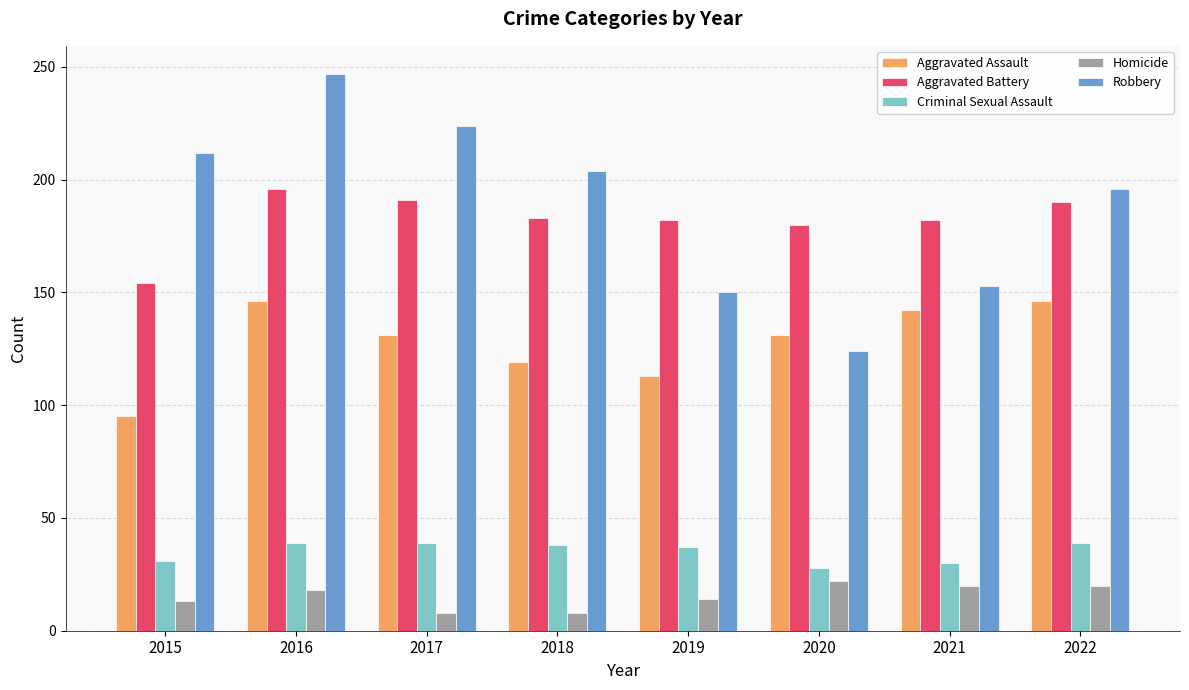

What is the average value of the Aggravated Battery series?

182